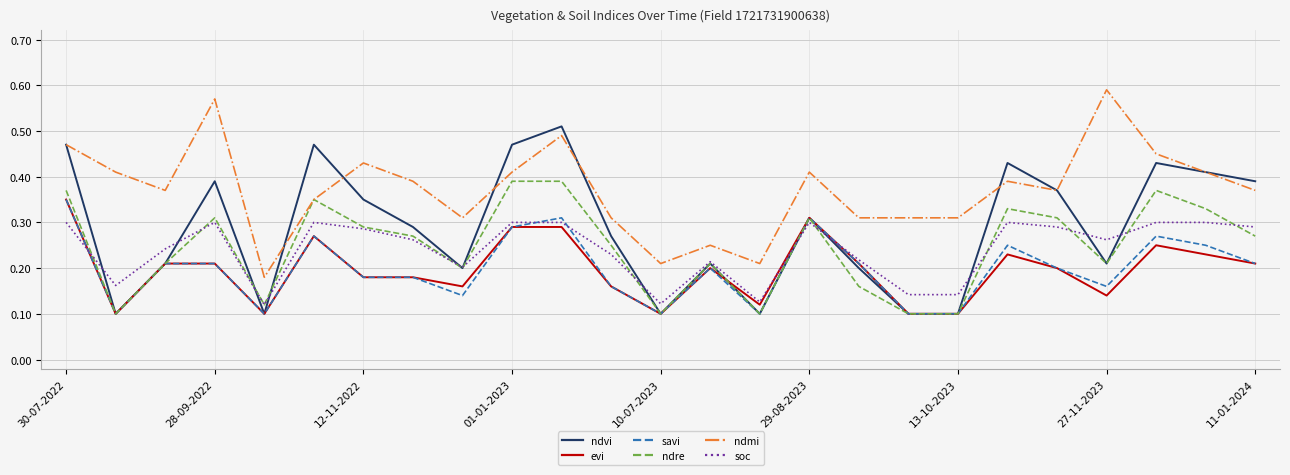

True or false: soc and ndmi cross at least once.

False